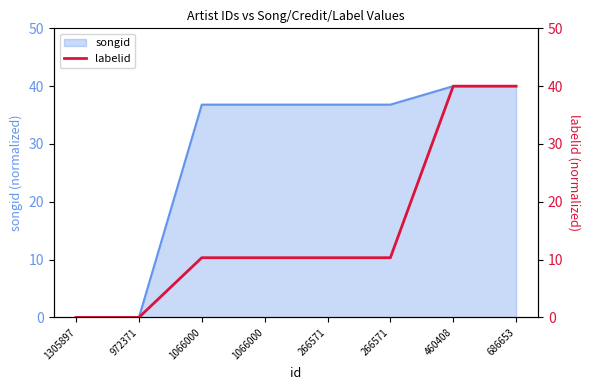

How many lines are shown in the chart?

1